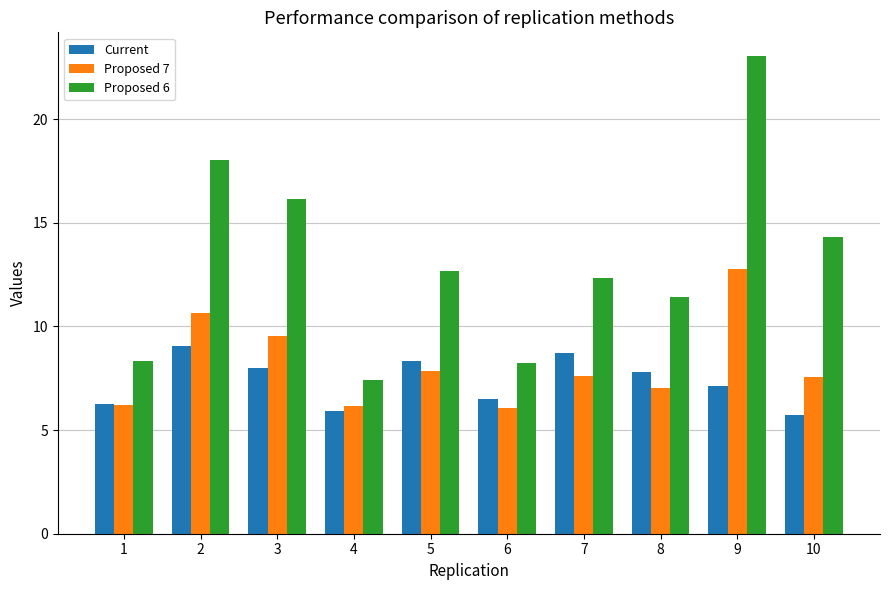

The Proposed 6 series shows 23.3 at 10. True or false?

False